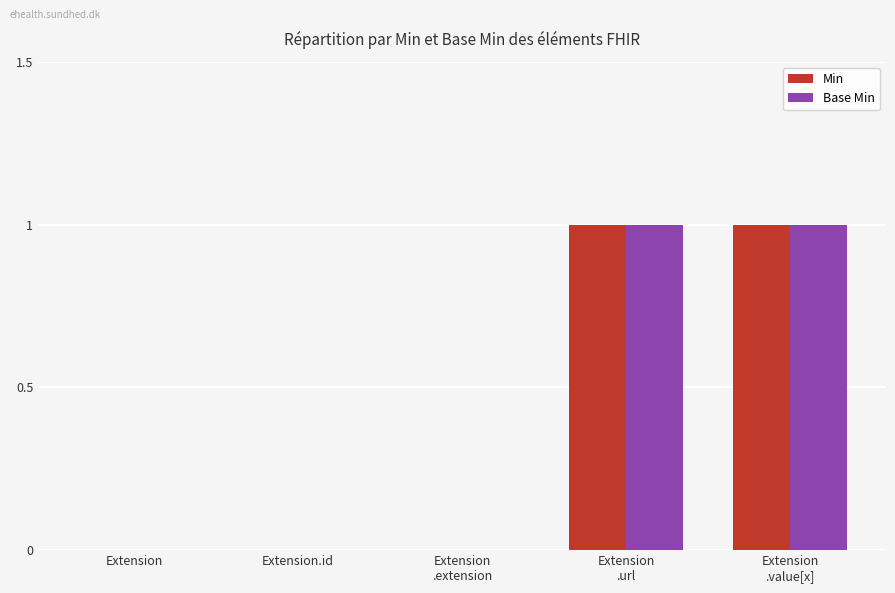

Is it true that Min equals 0 at Extension.id?

True